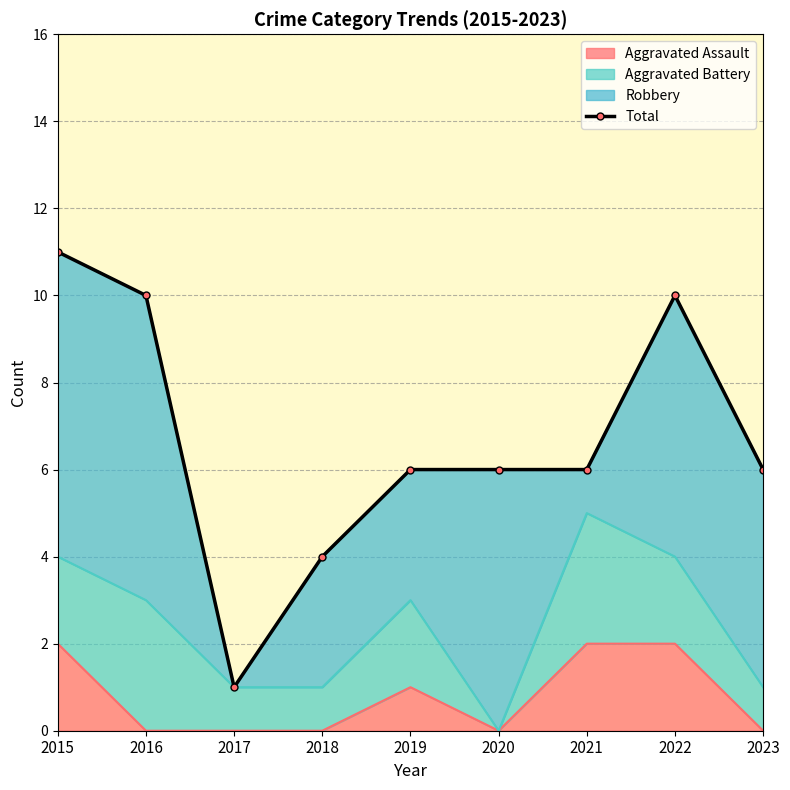

True or false: the data shows 3 at 2019.

False